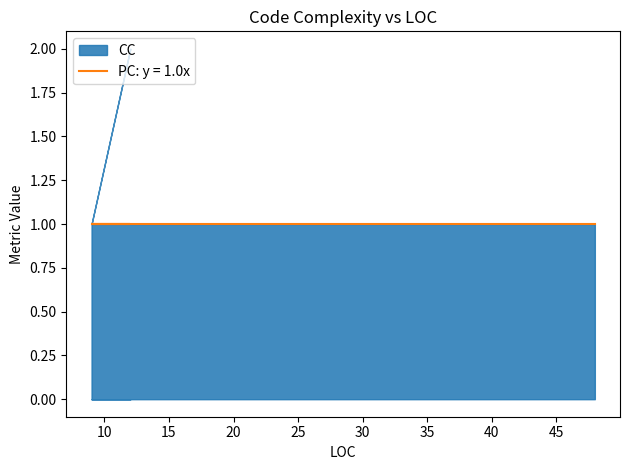

At which label does CC reach its peak?

12